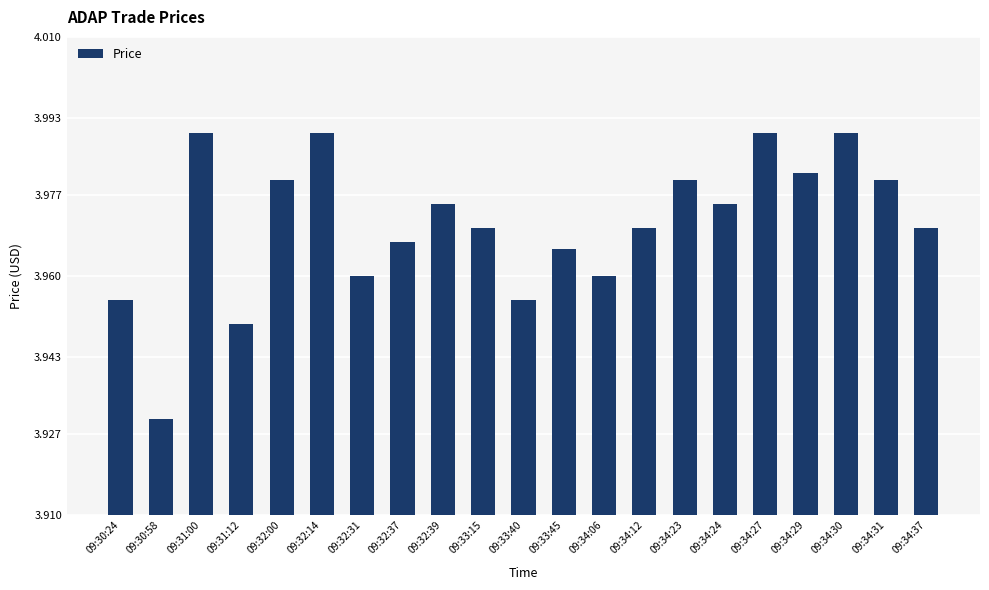

The value at 09:34:27 is 2.4. True or false?

False